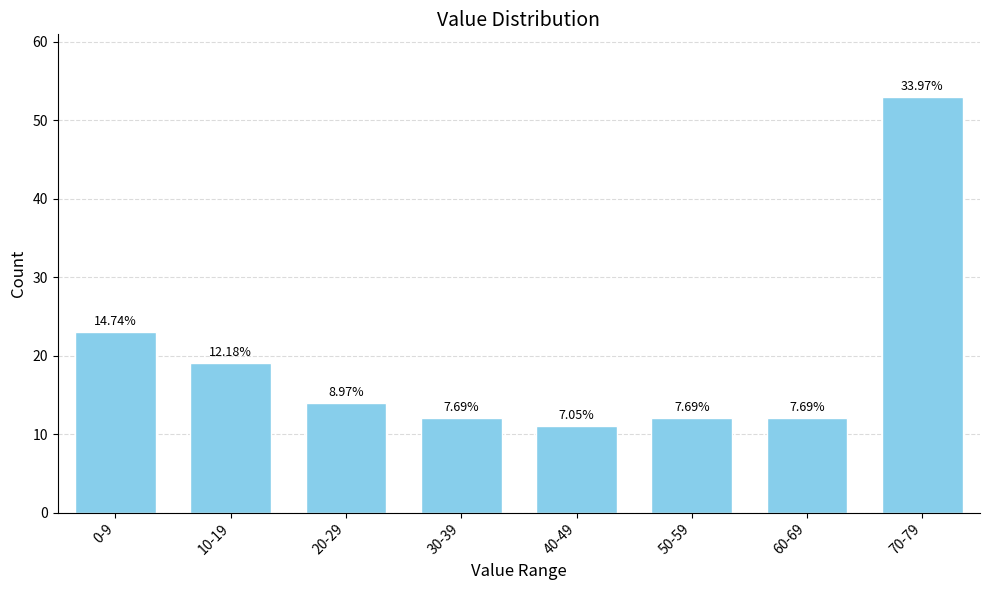

How many bars are there in total?

8